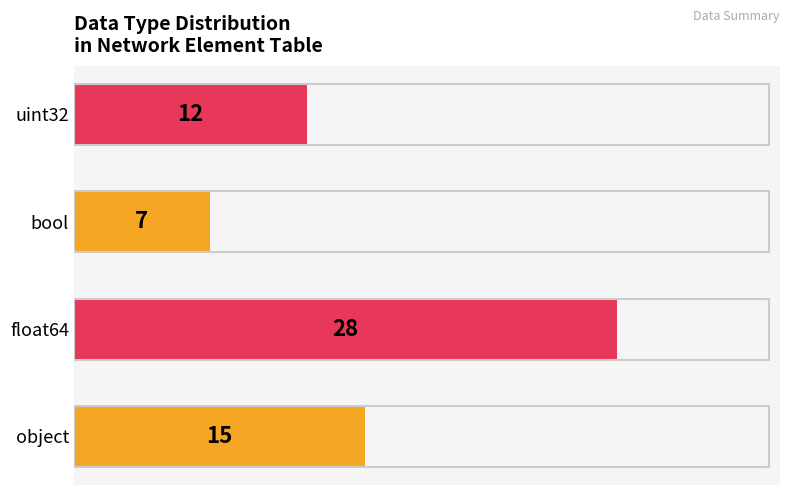

What is the sum of all values?

62